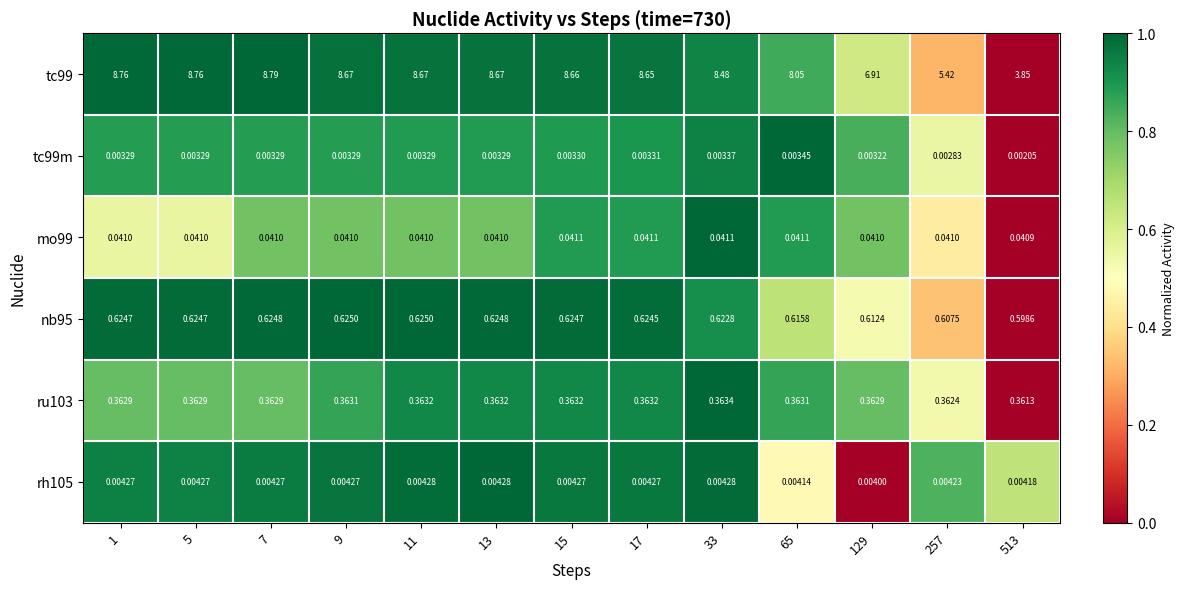

Reading left to right, transcribe all the data shown in this chart.

tc99: 1=8.8	5=8.8	7=8.8	9=8.7	11=8.7	13=8.7	15=8.7	17=8.7	33=8.5	65=8.1	129=6.9	257=5.4	513=3.9
tc99m: 1=0.0	5=0.0	7=0.0	9=0.0	11=0.0	13=0.0	15=0.0	17=0.0	33=0.0	65=0.0	129=0.0	257=0.0	513=0.0
mo99: 1=0.0	5=0.0	7=0.0	9=0.0	11=0.0	13=0.0	15=0.0	17=0.0	33=0.0	65=0.0	129=0.0	257=0.0	513=0.0
nb95: 1=0.6	5=0.6	7=0.6	9=0.6	11=0.6	13=0.6	15=0.6	17=0.6	33=0.6	65=0.6	129=0.6	257=0.6	513=0.6
ru103: 1=0.4	5=0.4	7=0.4	9=0.4	11=0.4	13=0.4	15=0.4	17=0.4	33=0.4	65=0.4	129=0.4	257=0.4	513=0.4
rh105: 1=0.0	5=0.0	7=0.0	9=0.0	11=0.0	13=0.0	15=0.0	17=0.0	33=0.0	65=0.0	129=0.0	257=0.0	513=0.0